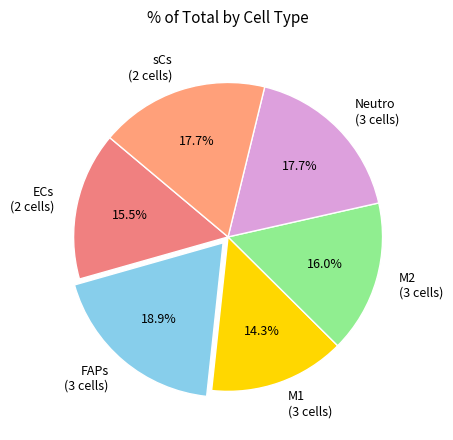

What is the smallest slice in the pie chart?

M1 (3 cells)